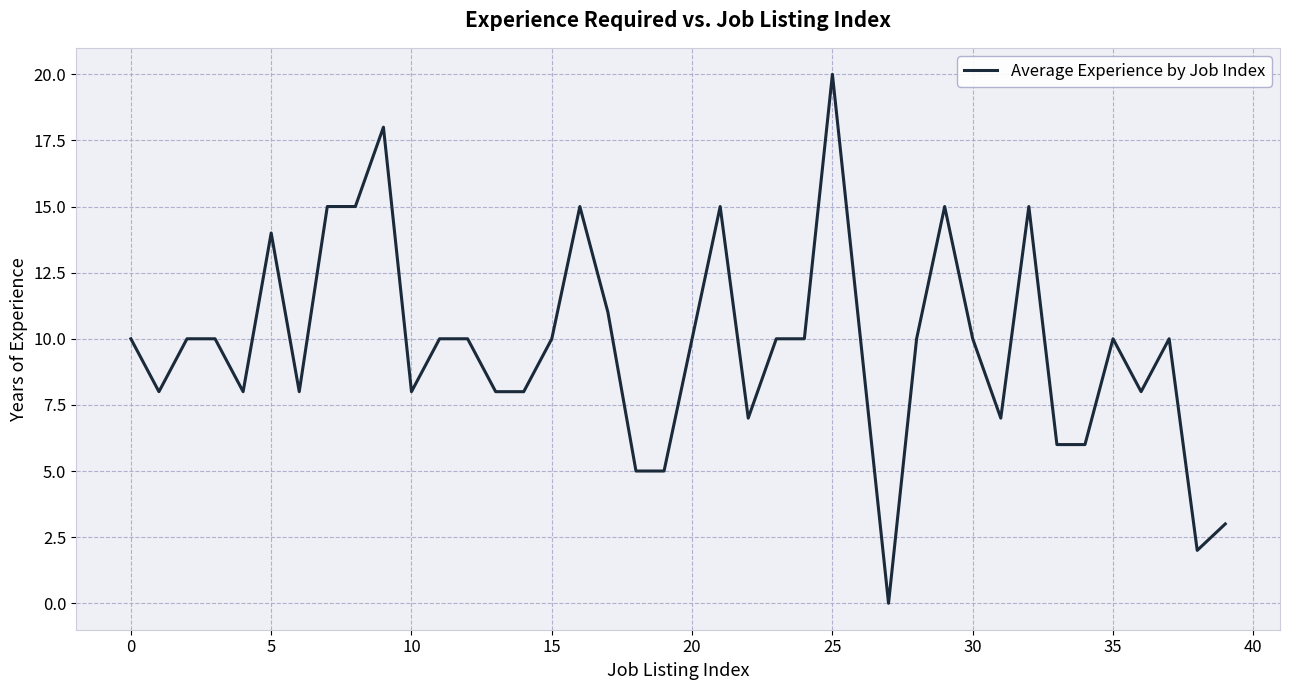

What is the difference between the maximum and minimum values?

20